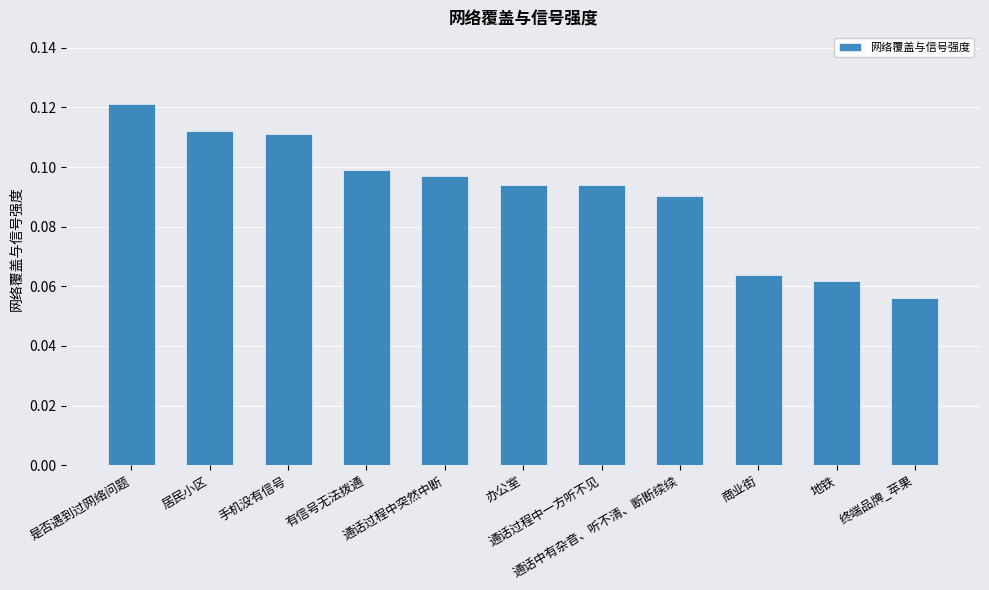

How many categories are shown in the chart?

11